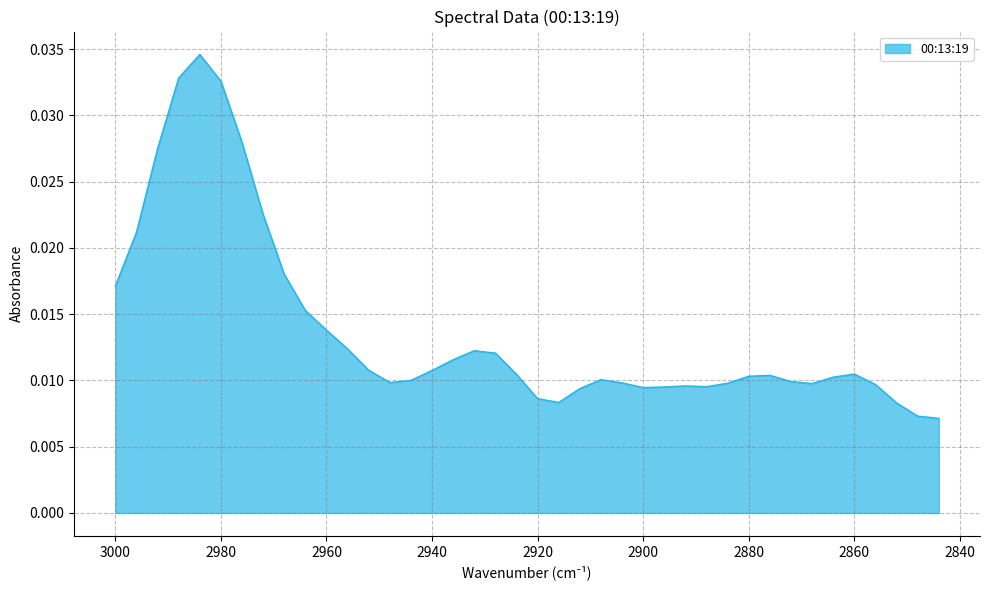

At which category does the data reach its first local peak?

2984